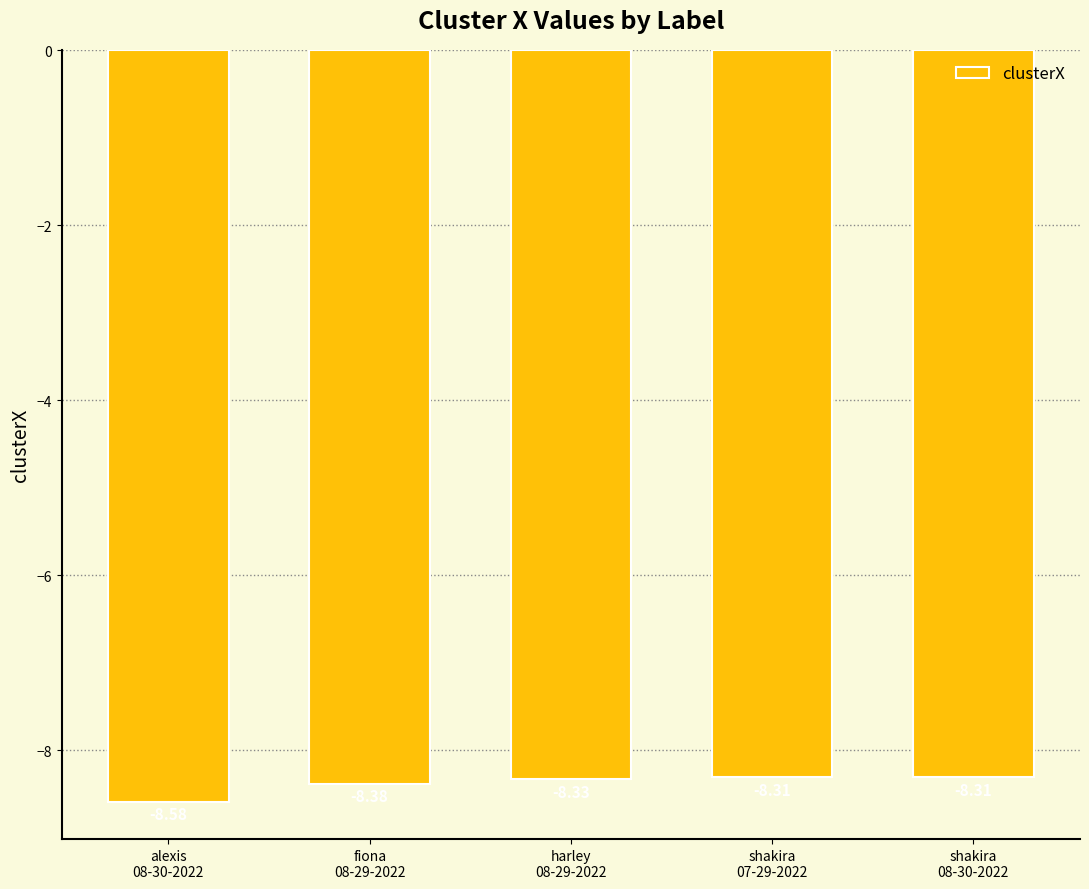

Are the bars grouped side by side (vs. stacked)?

No